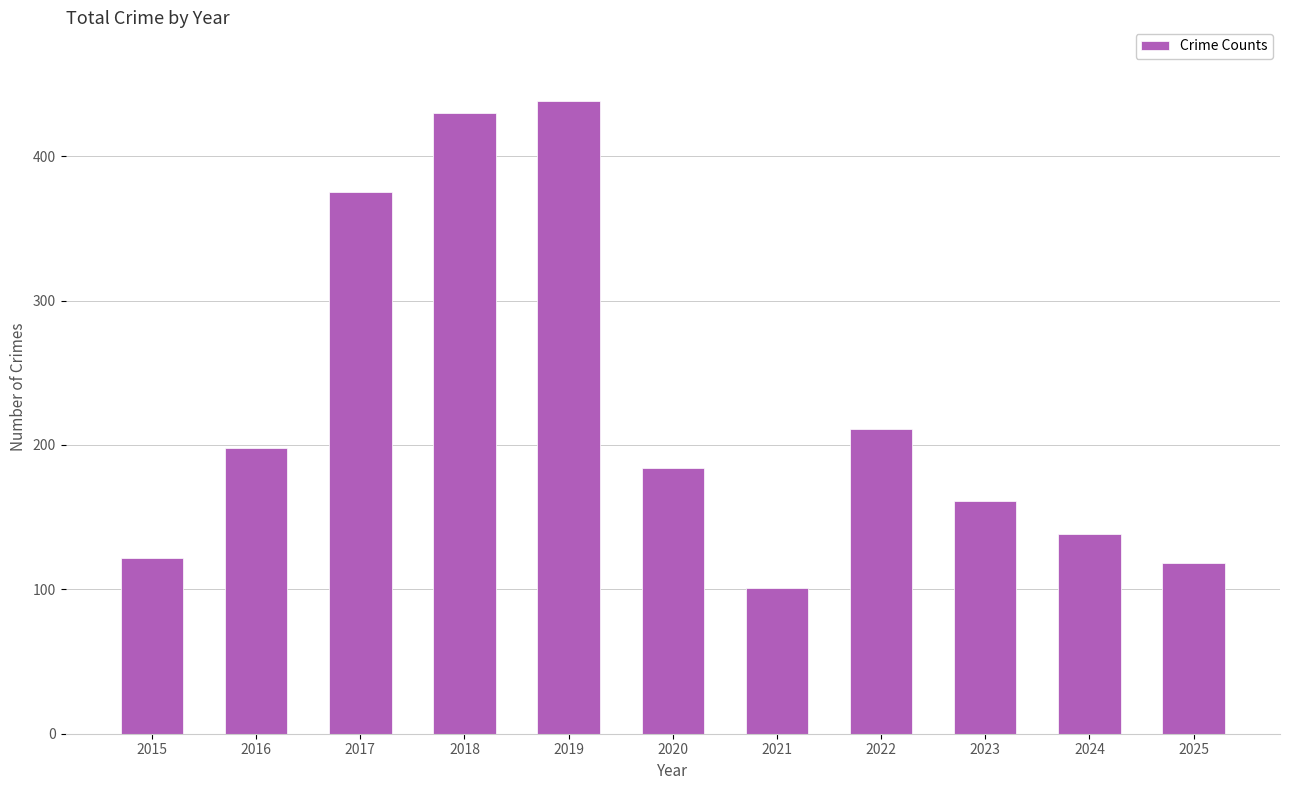

Rank the categories by value from lowest to highest.

2021, 2025, 2015, 2024, 2023, 2020, 2016, 2022, 2017, 2018, 2019